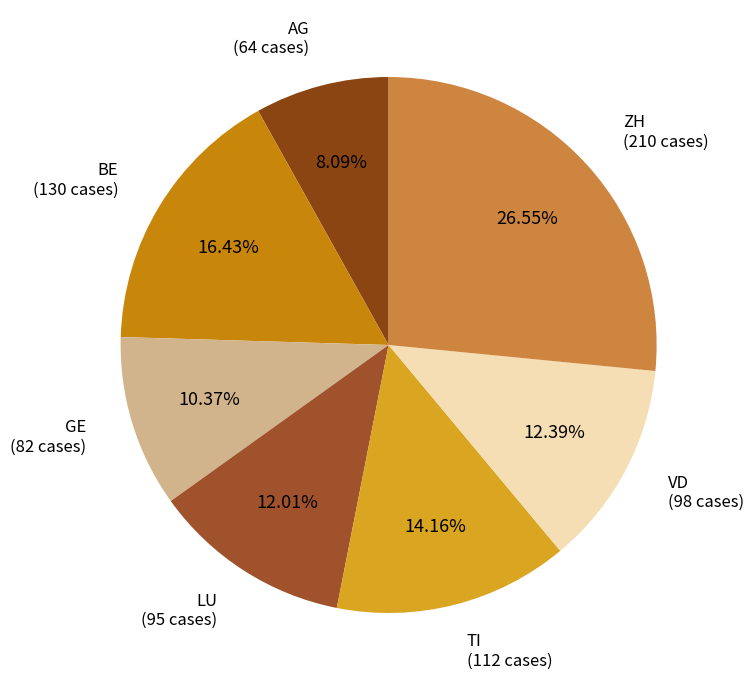

How many slices are in this pie chart?

7